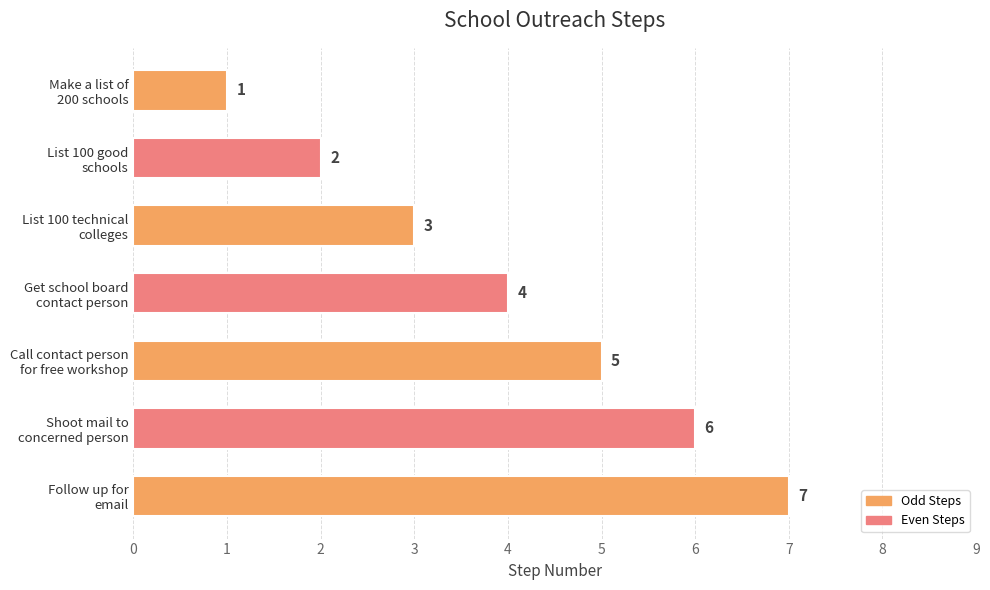

List the labels in order of value, smallest first.

Make a list of
200 schools, List 100 good
schools, List 100 technical
colleges, Get school board
contact person, Call contact person
for free workshop, Shoot mail to
concerned person, Follow up for
email